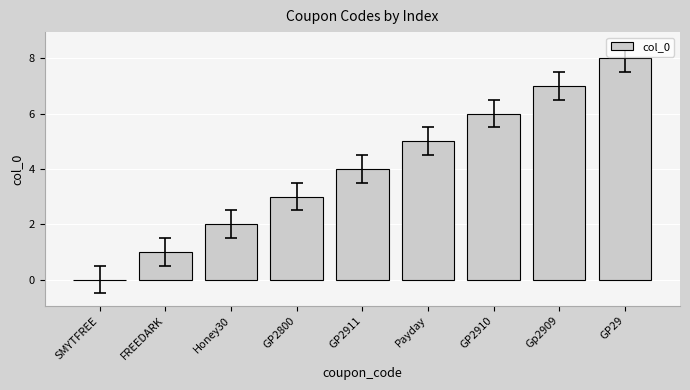

Count the values in the range 2 to 6.

5